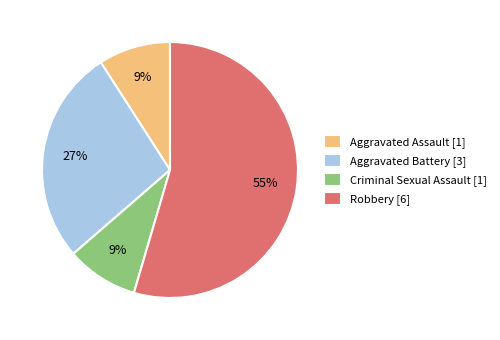

How many slices are in this pie chart?

4